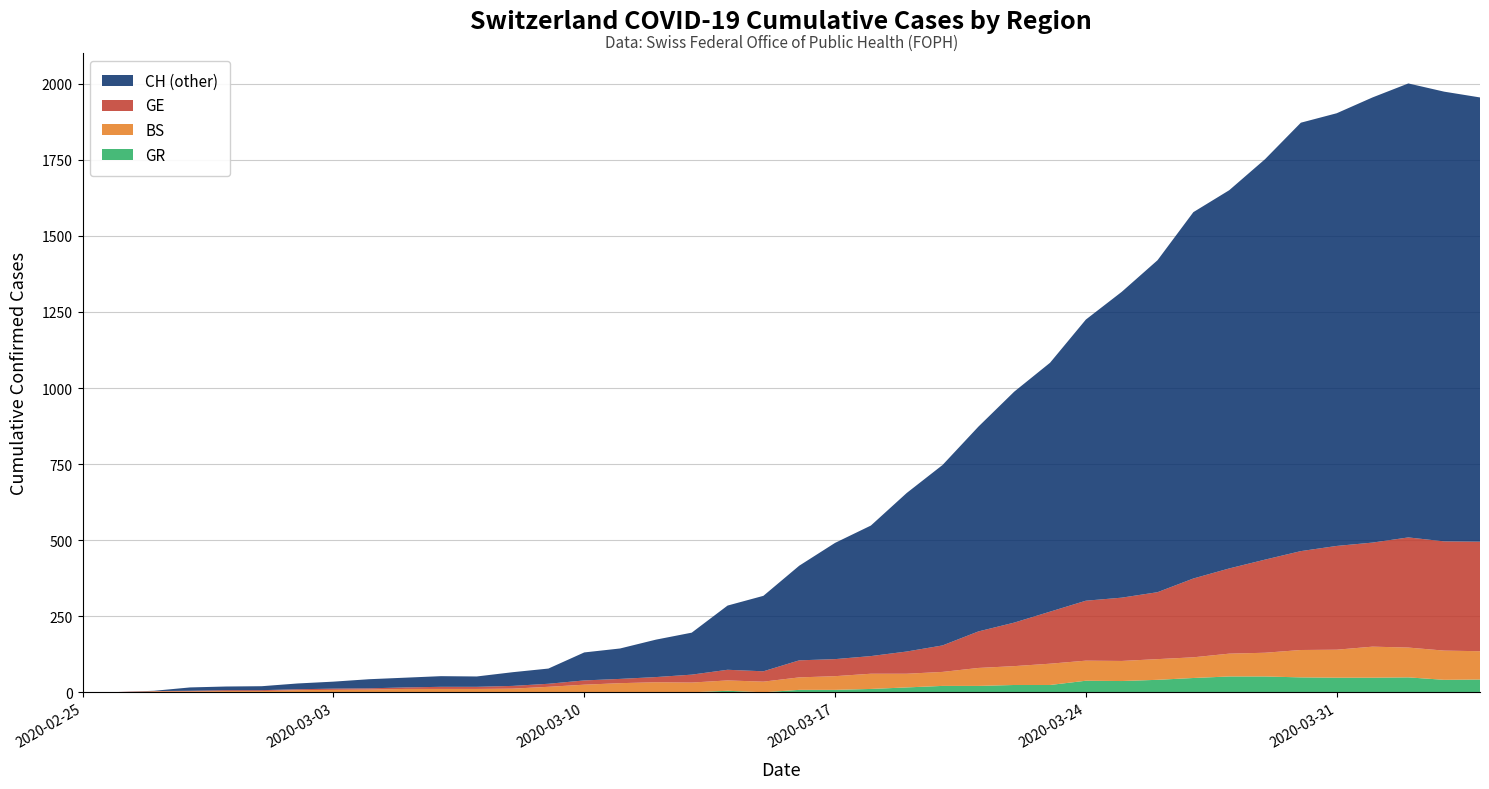

What is the maximum value for GR?

52